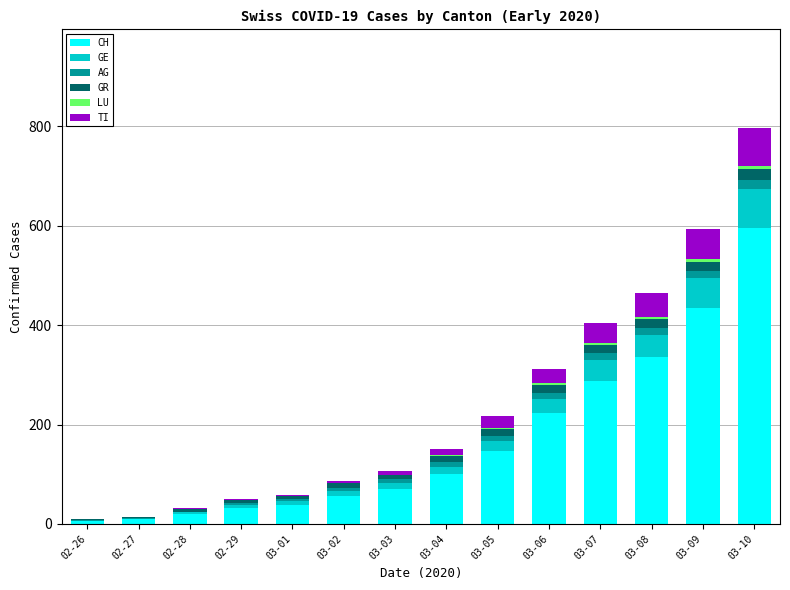

At which label does CH reach its peak?

03-10